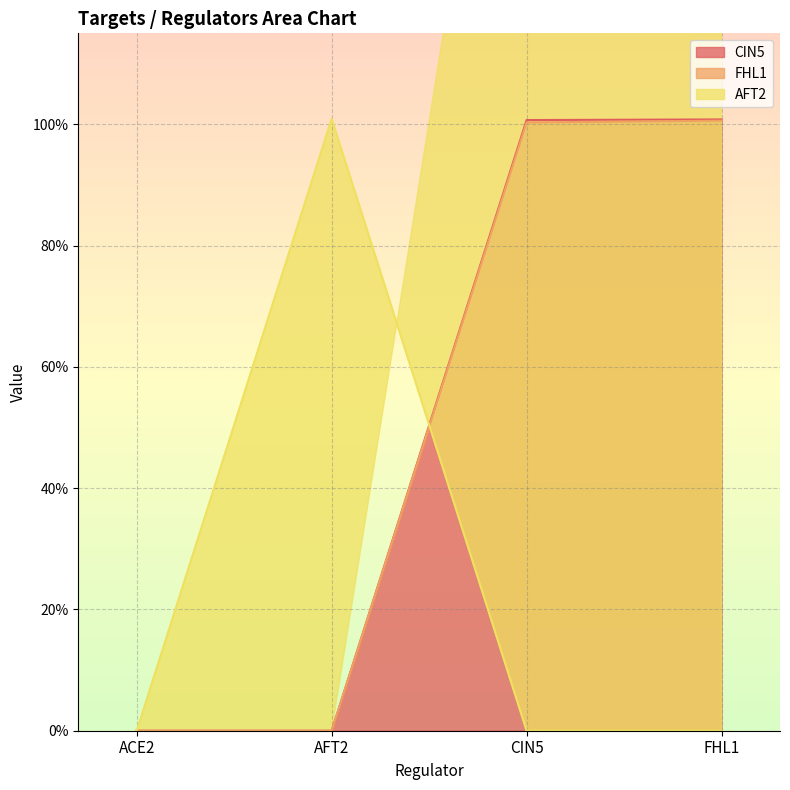

Reading left to right, what are all the values shown in this chart?

CIN5: ACE2=0.0	AFT2=0.0	CIN5=1.0	FHL1=1.0
FHL1: ACE2=0.0	AFT2=0.0	CIN5=1.0	FHL1=1.0
AFT2: ACE2=0.0	AFT2=1.0	CIN5=0.0	FHL1=0.0